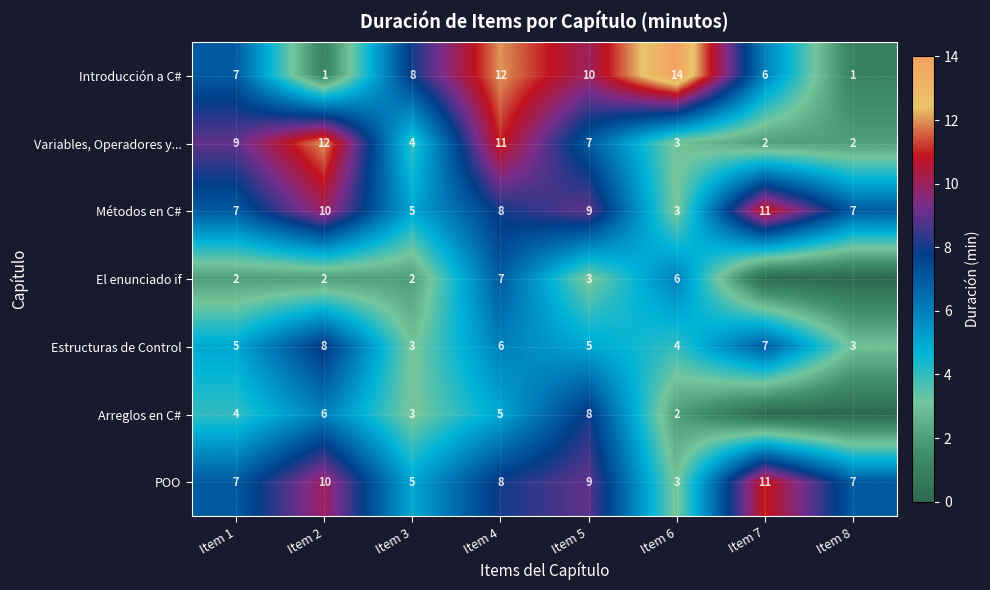

How many categories are shown in the chart?

8